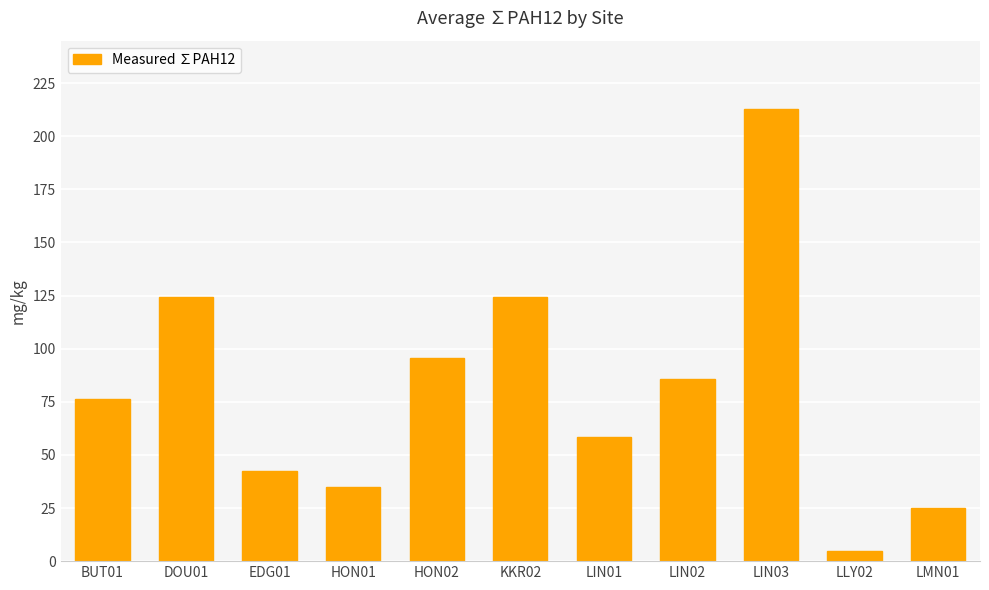

What is the difference between the maximum and minimum values?

208.2